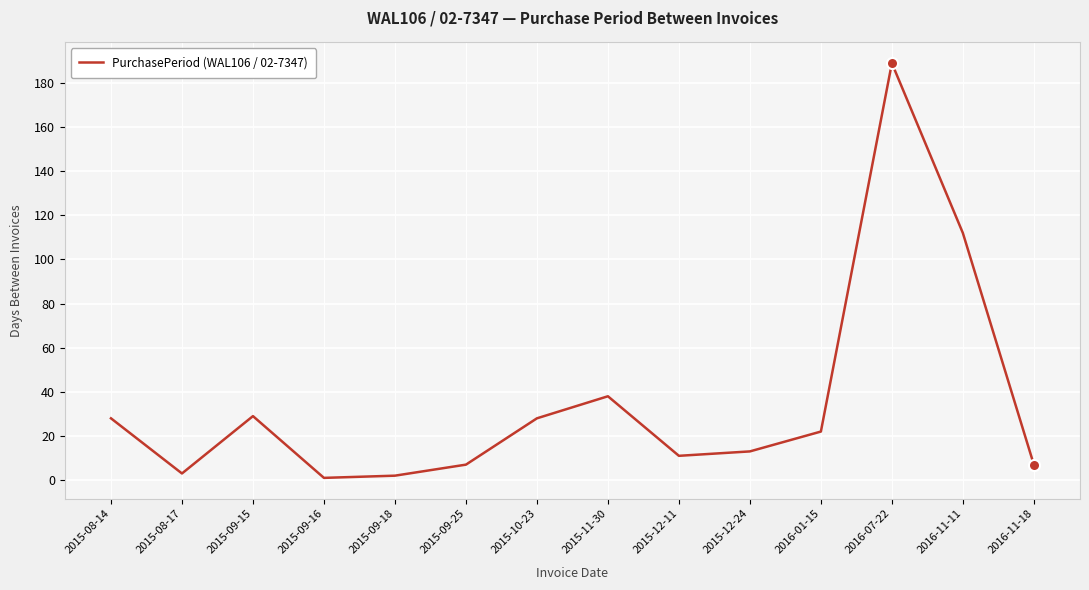

The chart shows a value of 19 at 2015-08-14. True or false?

False